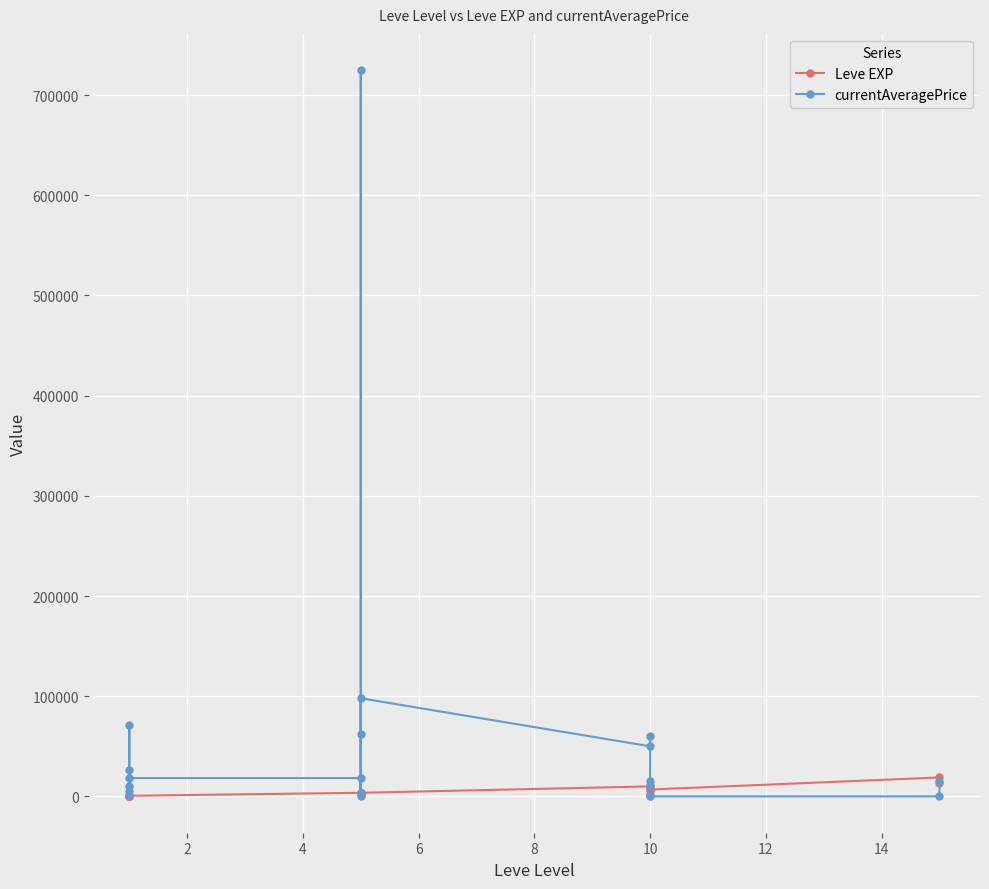

At how many categories does at least one series exceed 234004?

1